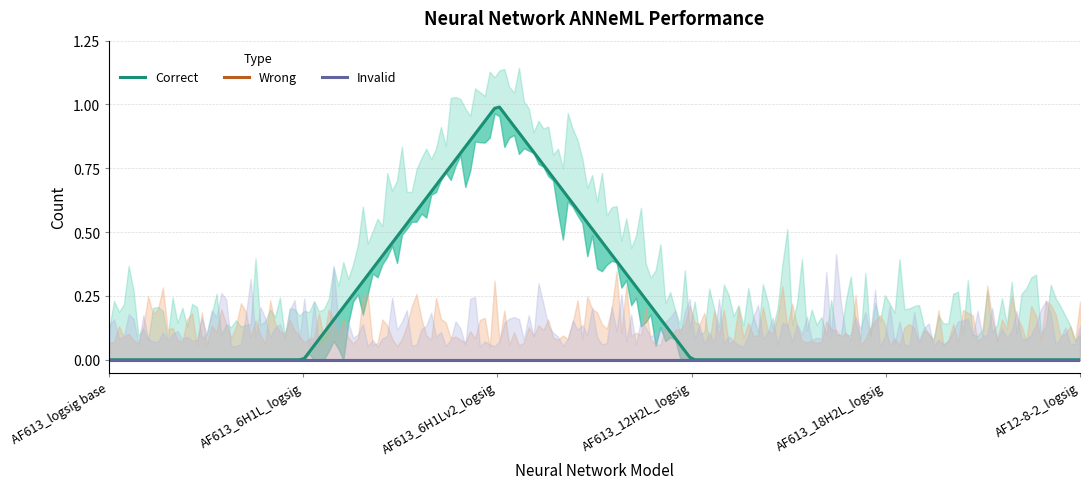

List the series in order of their peak value, lowest first.

Wrong, Invalid, Correct